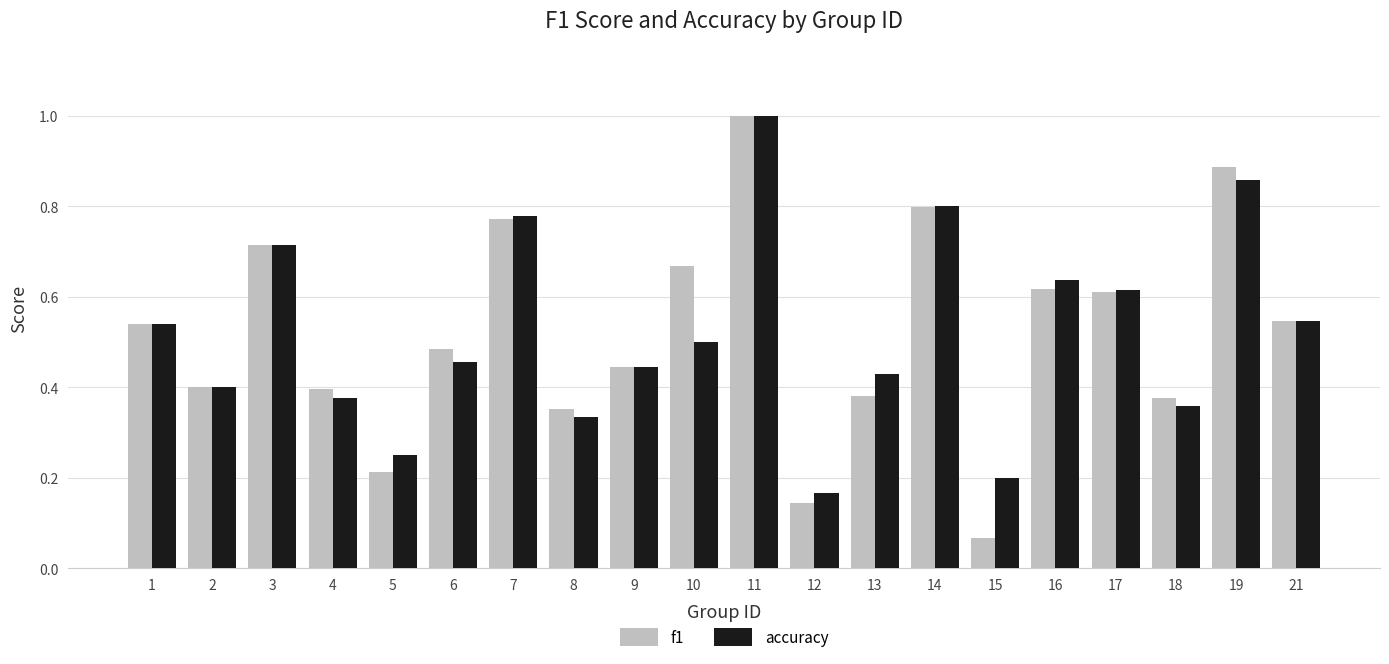

Count the number of categories in the chart.

20